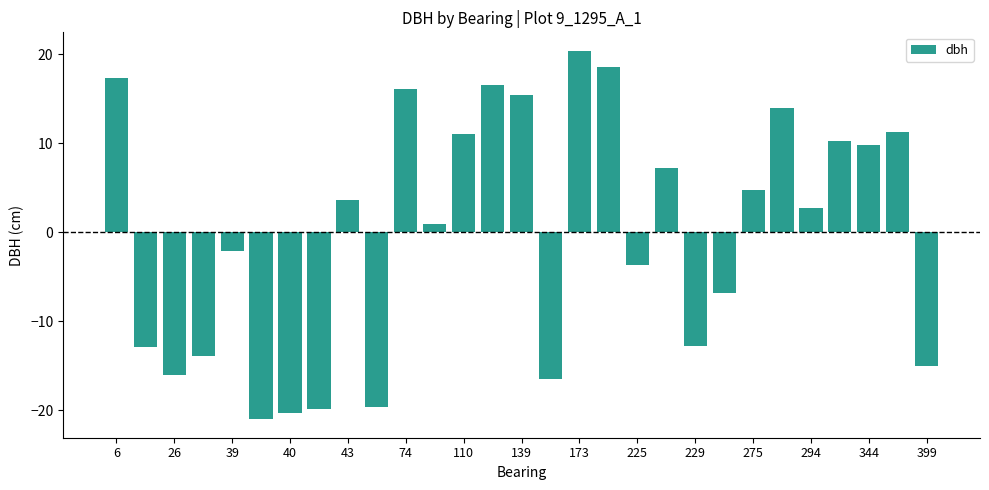

What is the value of the 17th bar from the left?

20.4